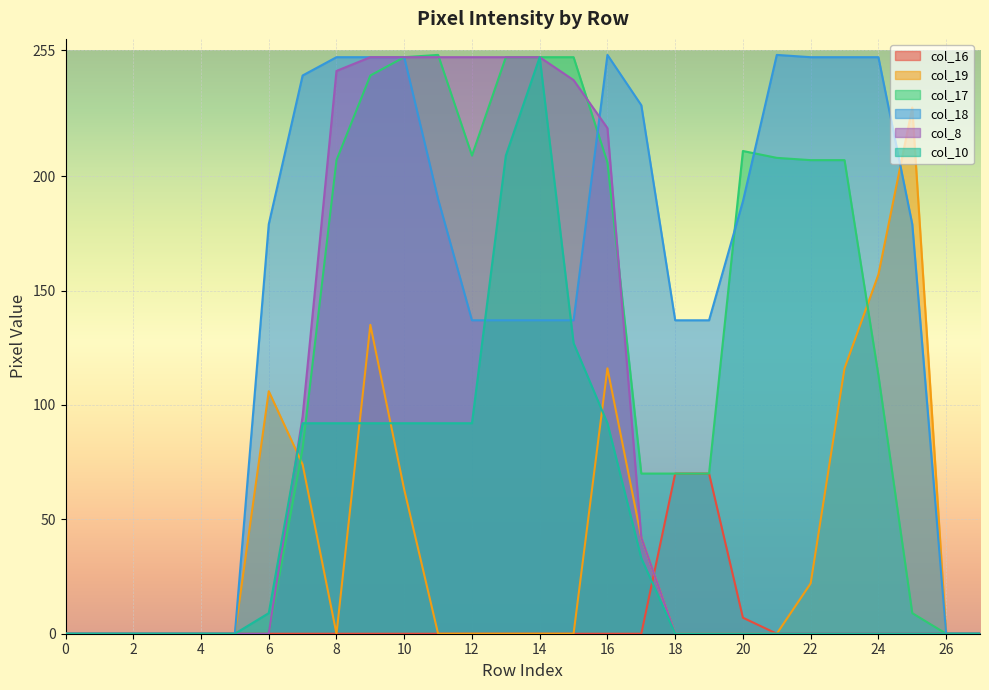

Reading right to left, transcribe all the data shown in this chart.

col_16: 27=0	26=0	25=0	24=0	23=0	22=0	21=0	20=7	19=70	18=70	17=0	16=0	15=0	14=0	13=0	12=0	11=0	10=0	9=0	8=0	7=0	6=0	5=0	4=0	3=0	2=0	1=0	0=0
col_19: 27=0	26=0	25=230	24=157	23=116	22=22	21=0	20=0	19=0	18=0	17=42	16=116	15=0	14=0	13=0	12=0	11=0	10=63	9=135	8=0	7=74	6=106	5=0	4=0	3=0	2=0	1=0	0=0
col_17: 27=0	26=0	25=9	24=113	23=207	22=207	21=208	20=211	19=70	18=70	17=70	16=206	15=252	14=252	13=252	12=209	11=253	10=252	9=244	8=207	7=81	6=0	5=0	4=0	3=0	2=0	1=0	0=0
col_18: 27=0	26=0	25=179	24=252	23=252	22=252	21=253	20=189	19=137	18=137	17=231	16=253	15=137	14=137	13=137	12=137	11=190	10=252	9=252	8=252	7=244	6=179	5=0	4=0	3=0	2=0	1=0	0=0
col_8: 27=0	26=0	25=0	24=0	23=0	22=0	21=0	20=0	19=0	18=0	17=42	16=221	15=242	14=252	13=252	12=252	11=252	10=252	9=252	8=246	7=95	6=0	5=0	4=0	3=0	2=0	1=0	0=0
col_10: 27=0	26=0	25=0	24=0	23=0	22=0	21=0	20=0	19=0	18=0	17=33	16=92	15=127	14=252	13=209	12=92	11=92	10=92	9=92	8=92	7=92	6=9	5=0	4=0	3=0	2=0	1=0	0=0